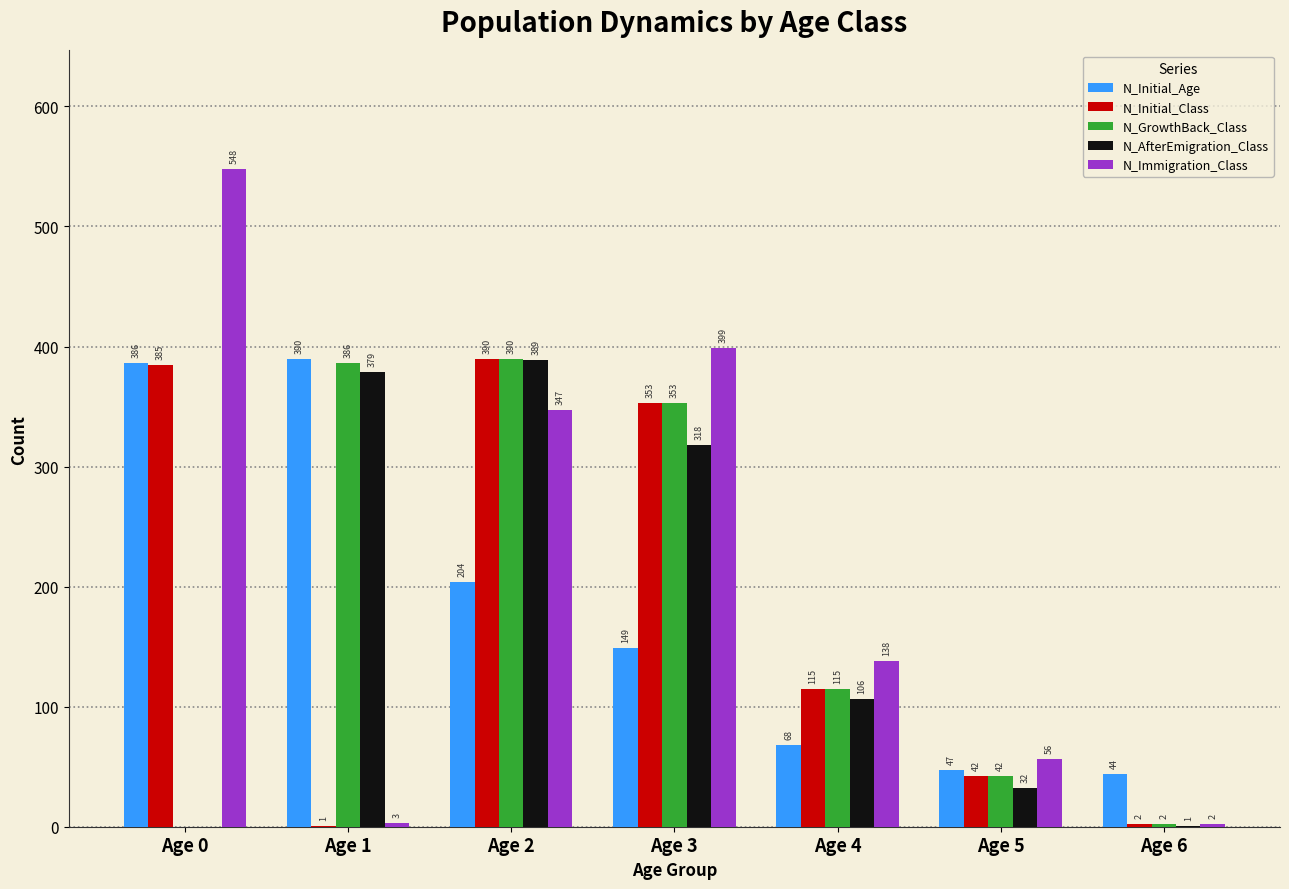

How many series are shown in this chart?

5